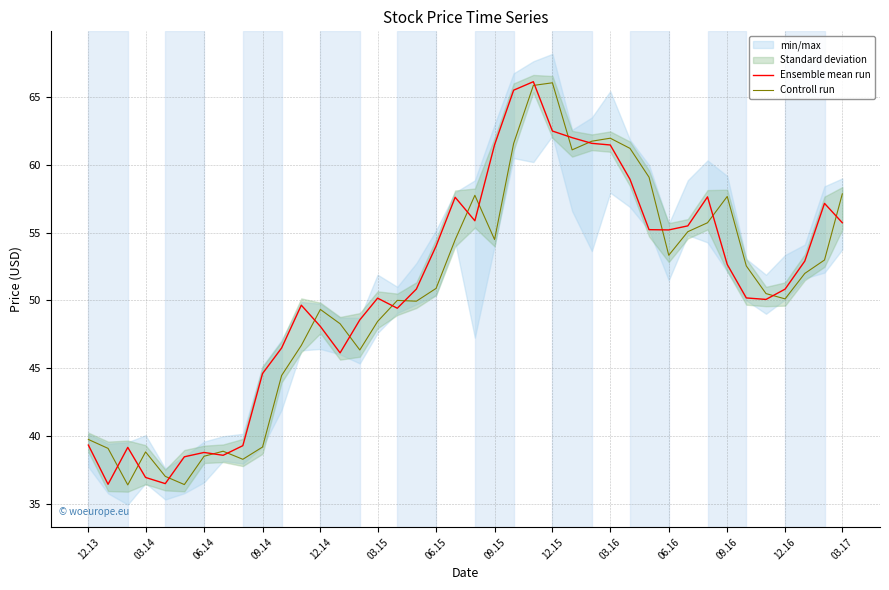

Which series has the largest total across all categories?

Ensemble mean run